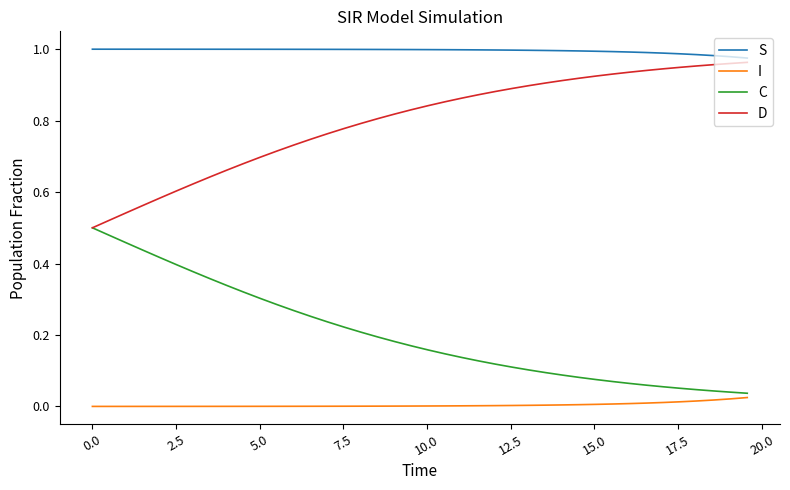

Which series has the largest total across all categories?

S